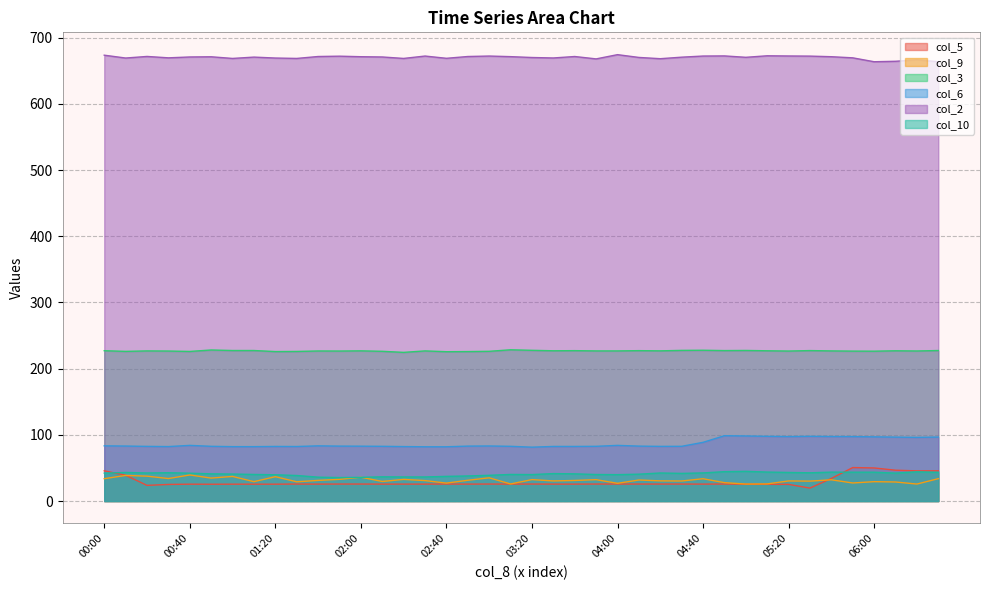

Count the number of categories in the chart.

40